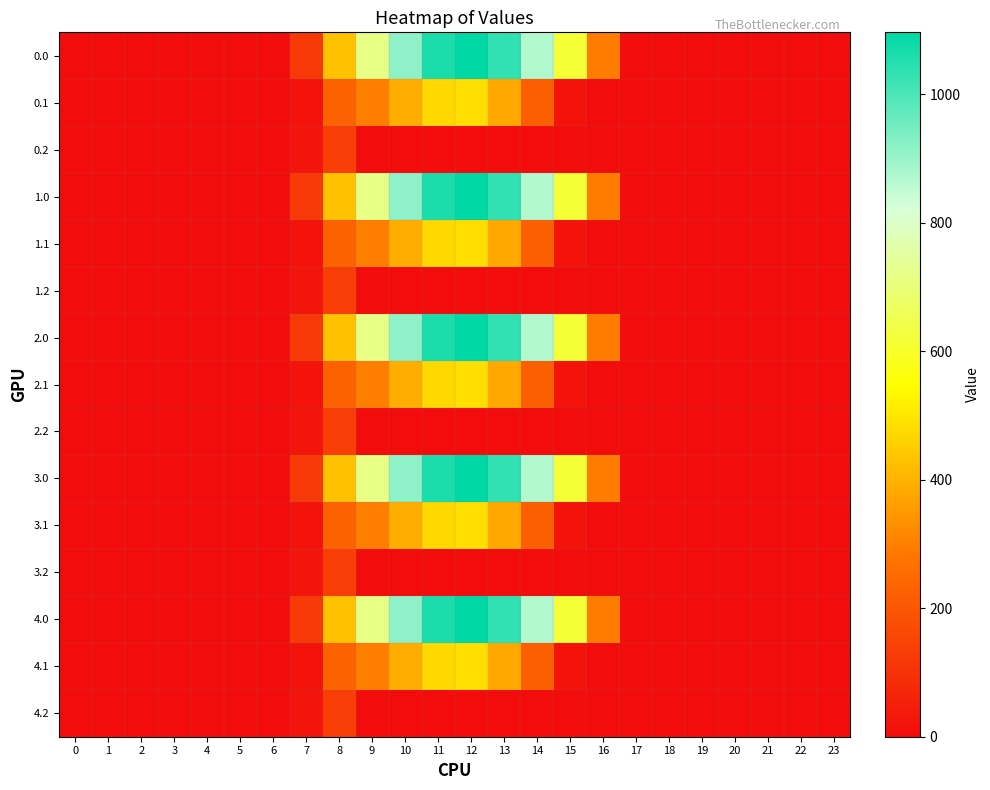

Count the number of data series in this chart.

15